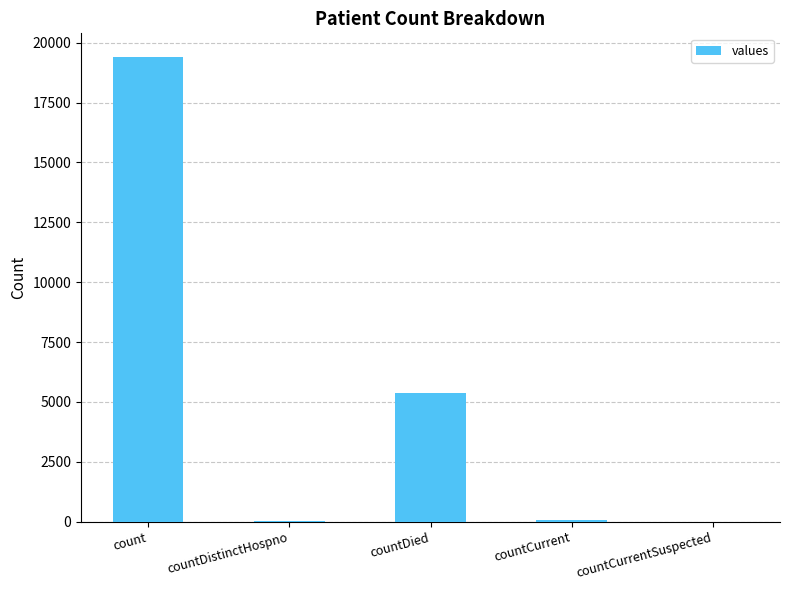

Where is the data nearest to the value 9710?

countDied